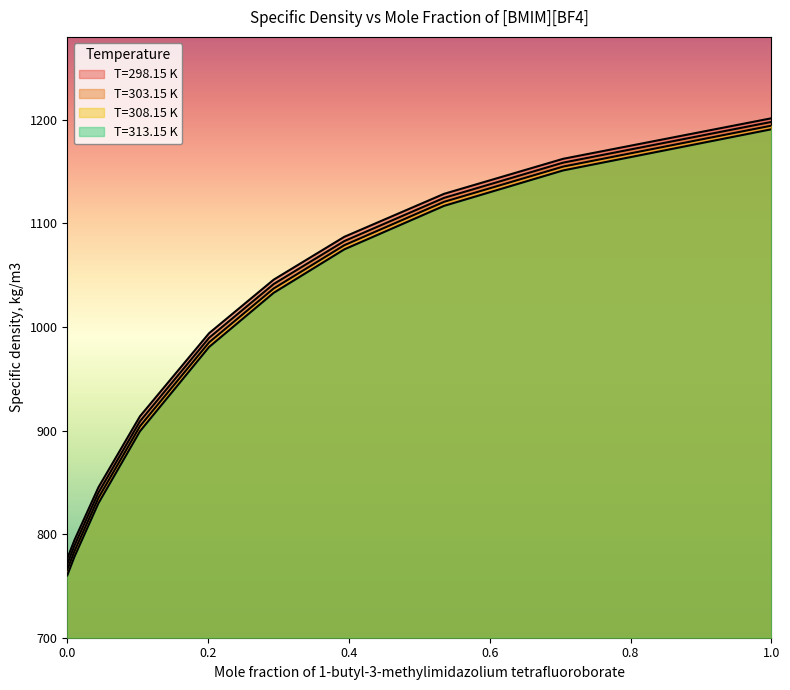

What is the value of the T=308.15 K point at the 2nd from the left?

783.7